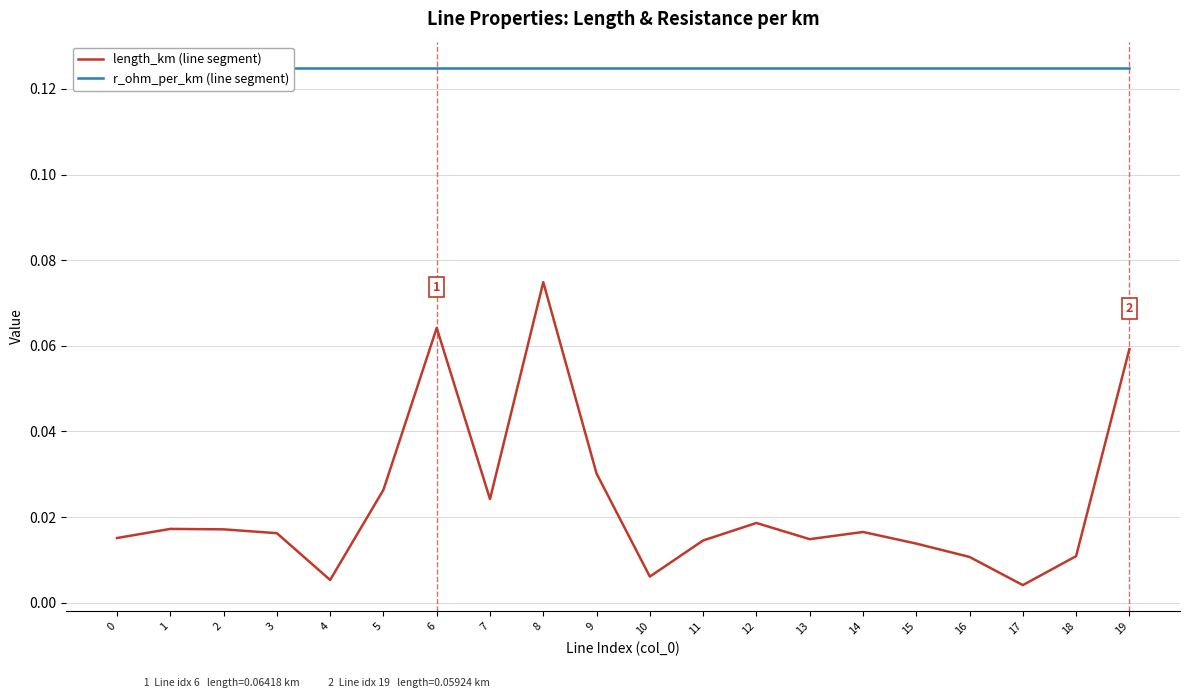

Reading left to right, what are all the values shown in this chart?

length_km (line segment): 0=0.0	1=0.0	2=0.0	3=0.0	4=0.0	5=0.0	6=0.1	7=0.0	8=0.1	9=0.0	10=0.0	11=0.0	12=0.0	13=0.0	14=0.0	15=0.0	16=0.0	17=0.0	18=0.0	19=0.1
r_ohm_per_km (line segment): 0=0.1	1=0.1	2=0.1	3=0.1	4=0.1	5=0.1	6=0.1	7=0.1	8=0.1	9=0.1	10=0.1	11=0.1	12=0.1	13=0.1	14=0.1	15=0.1	16=0.1	17=0.1	18=0.1	19=0.1